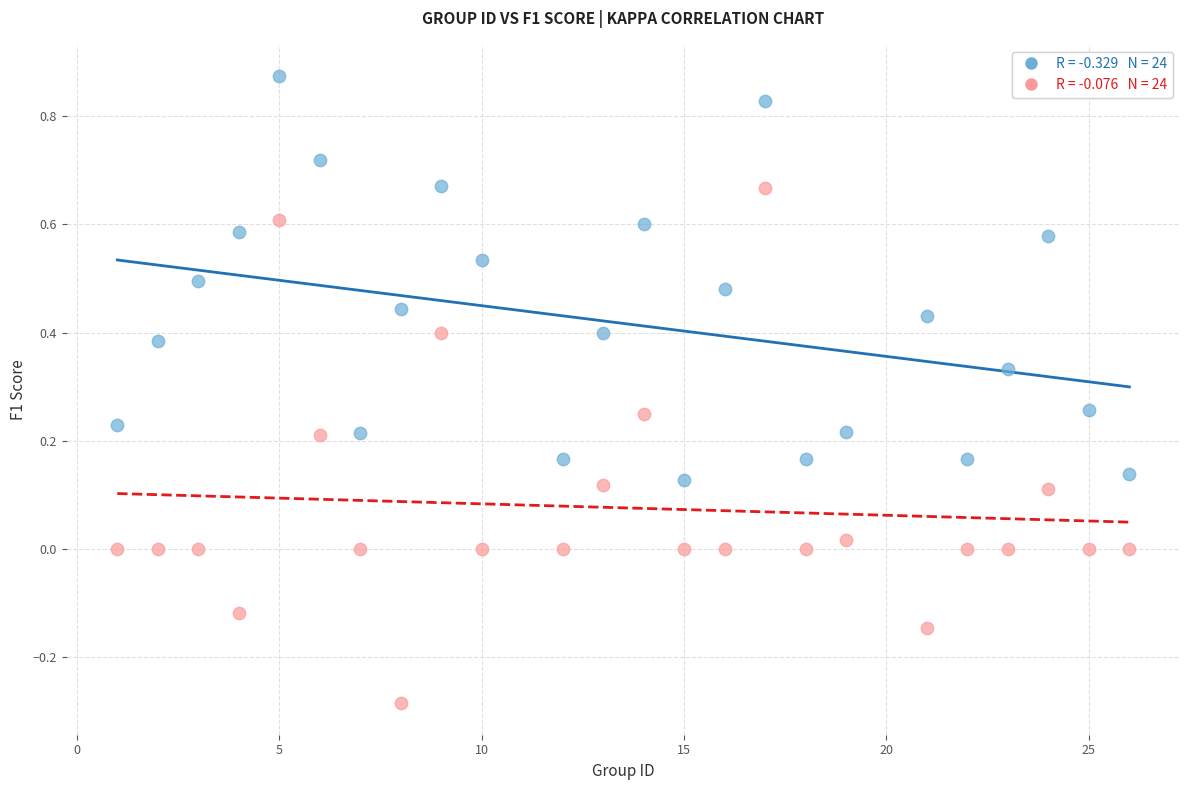

Across all data points, what is the range of Y values (max minus min)?

1.2